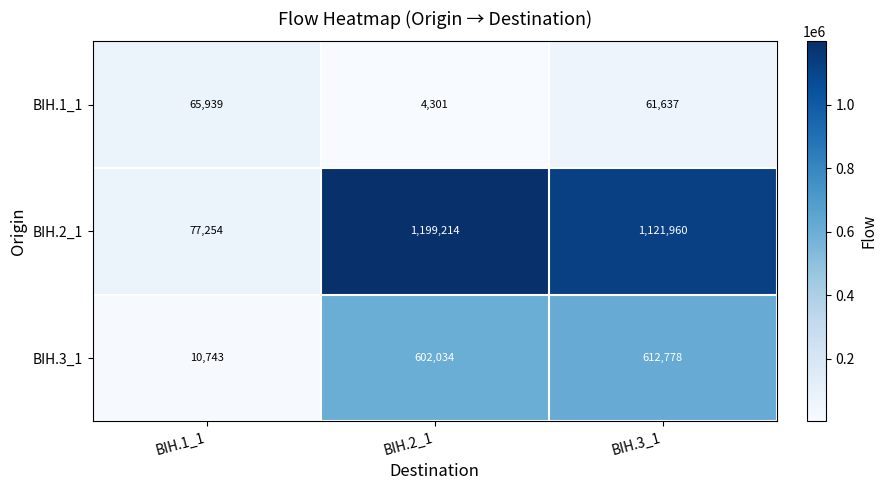

List the series in order of their peak value, lowest first.

BIH.1_1, BIH.3_1, BIH.2_1